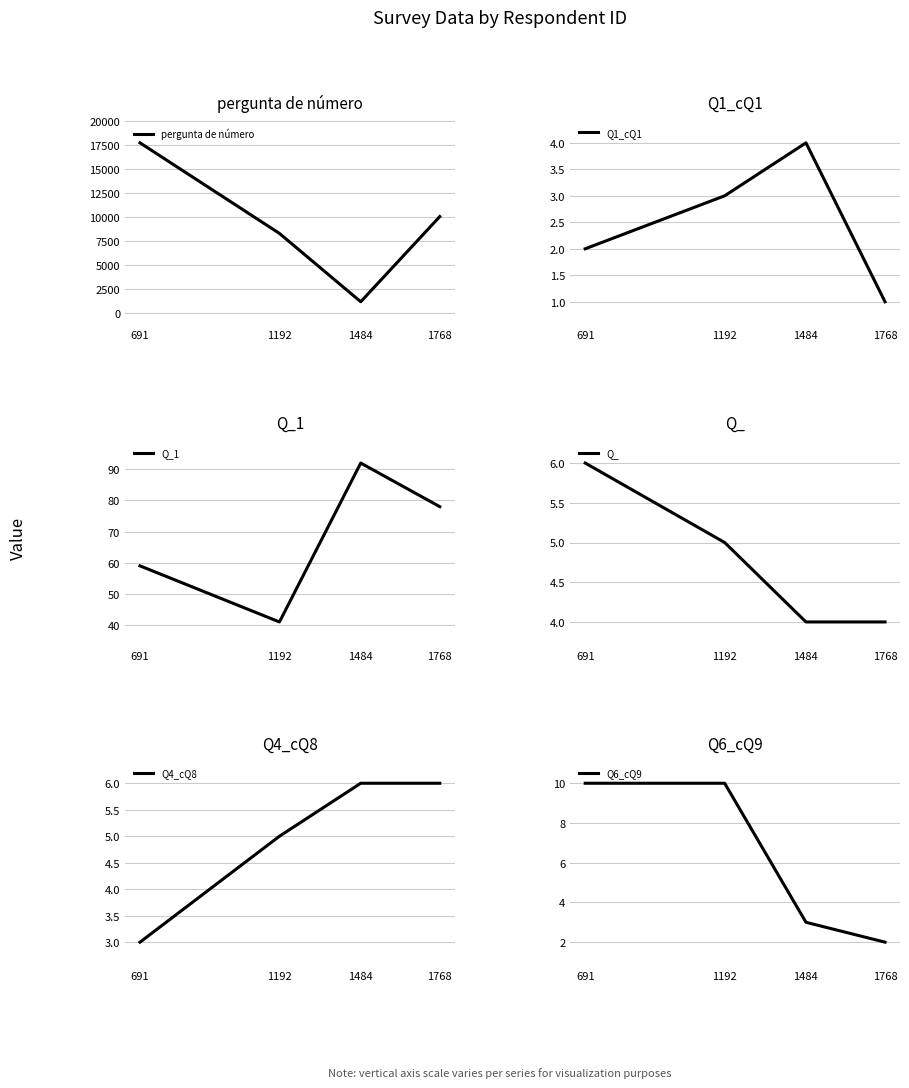

How many lines are shown in the chart?

6